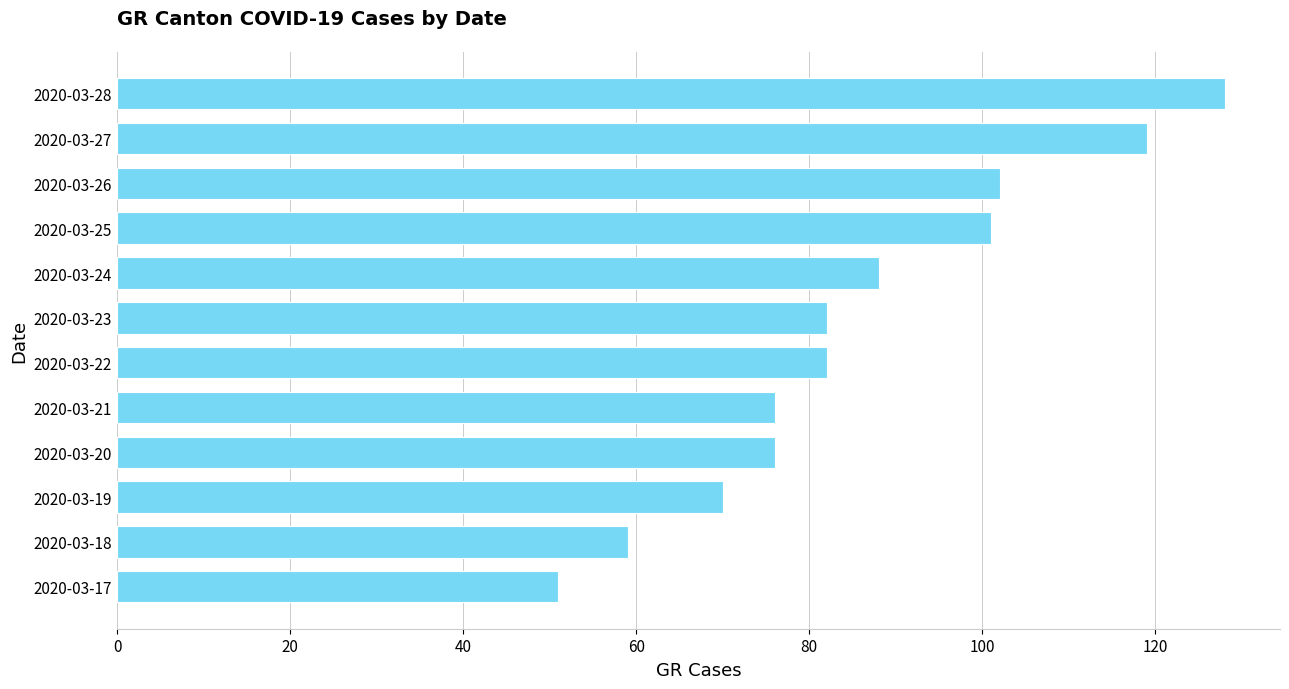

The value at 2020-03-23 is 82. True or false?

True